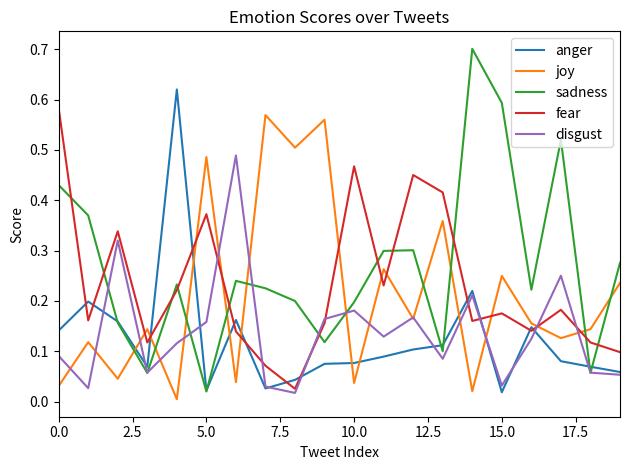

Rank the series by their maximum value, from highest to lowest.

sadness, anger, fear, joy, disgust